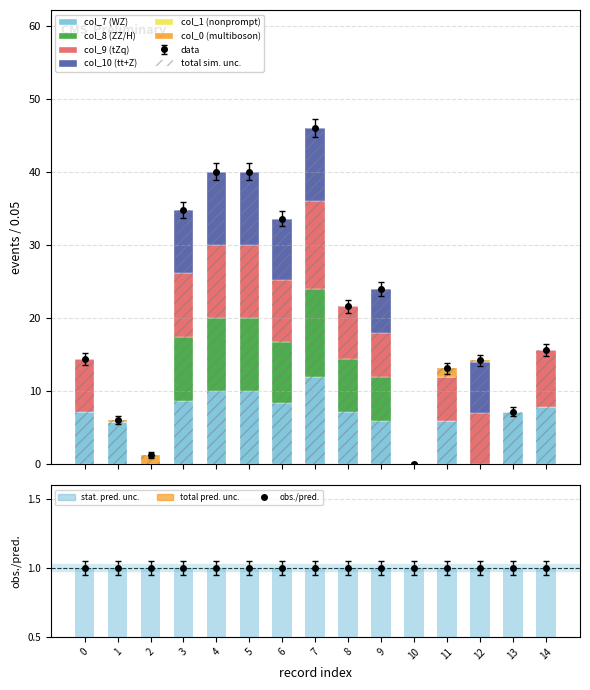

At how many categories does at least one series exceed 3?

13